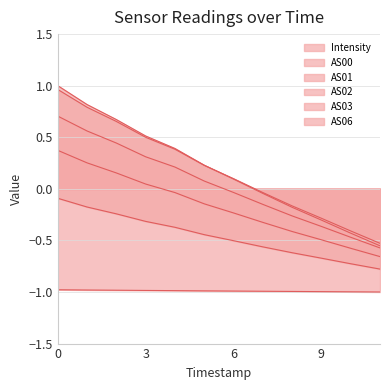

True or false: AS02 has more than 0 points higher than both neighbors.

False